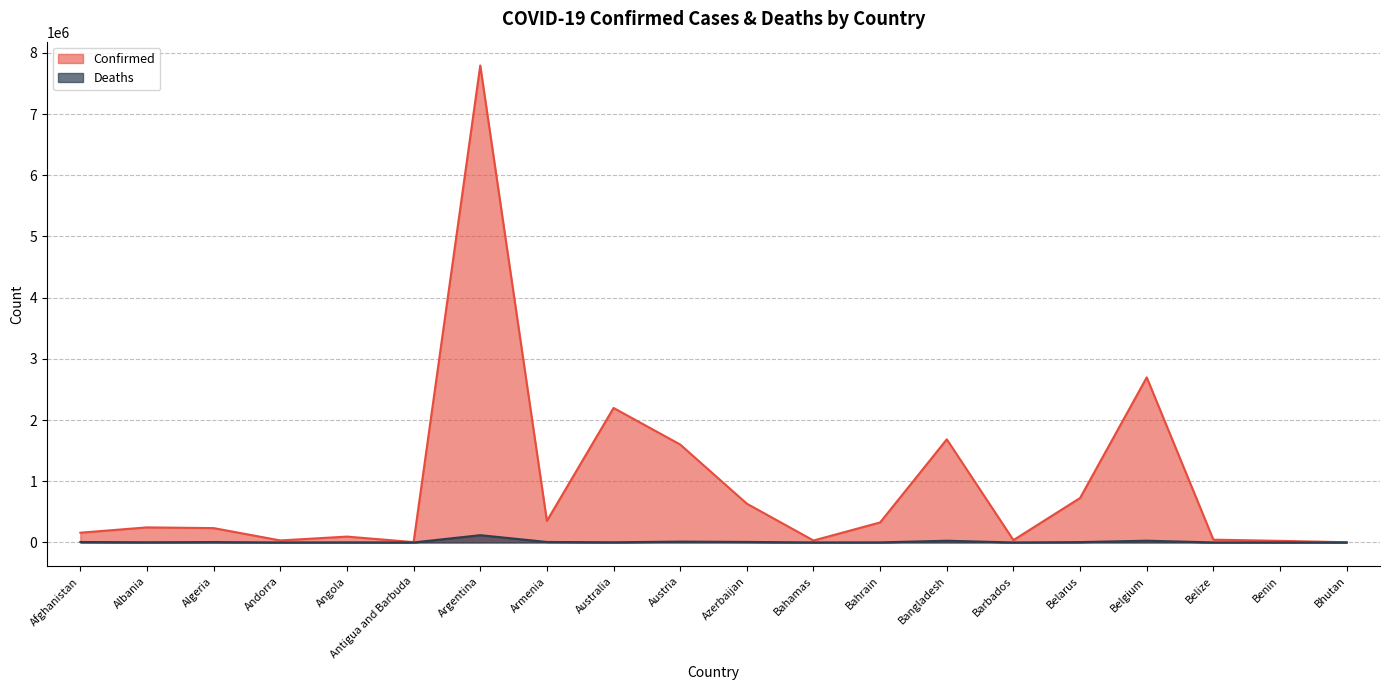

The value of Confirmed at Andorra is 7965. True or false?

False